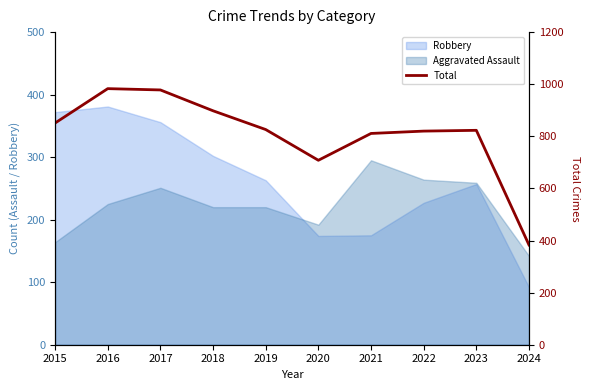

What is the difference between the values at 2019 and 2015?

25